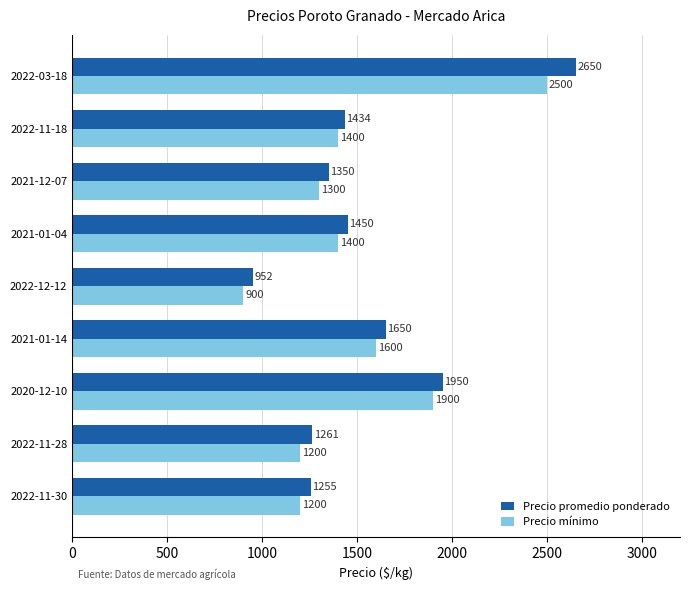

Where is Precio promedio ponderado nearest to the value 1801?

2020-12-10